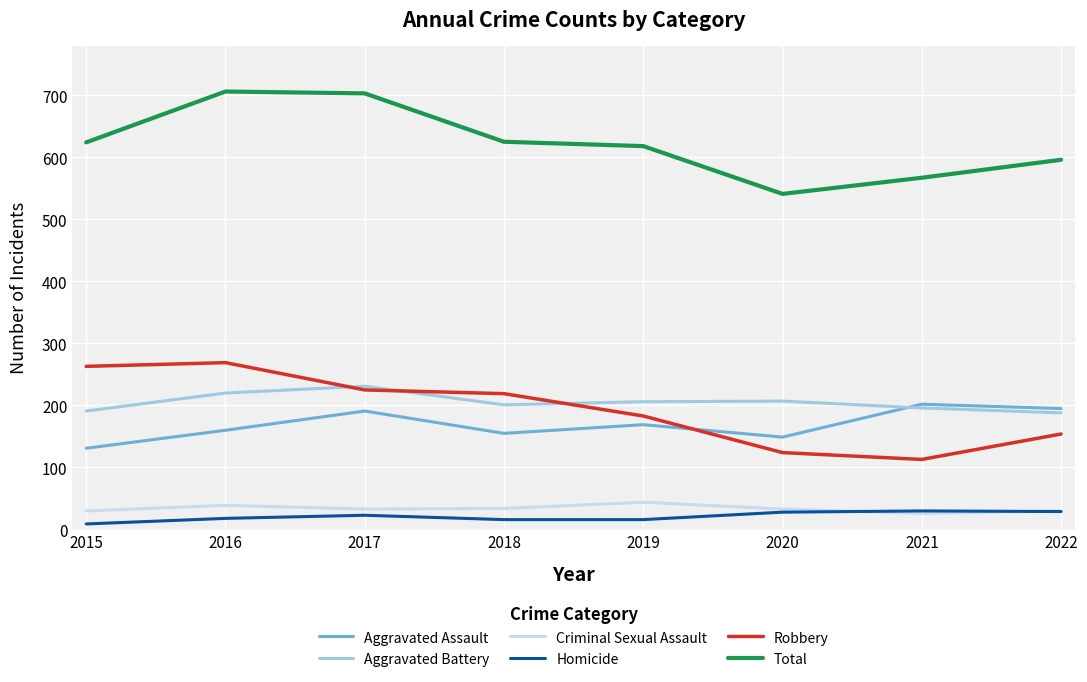

Where does the Robbery series first go above 219?

2015